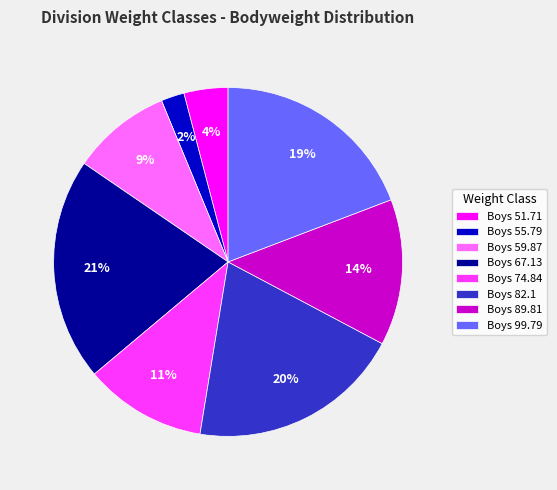

How many slices are in this pie chart?

8